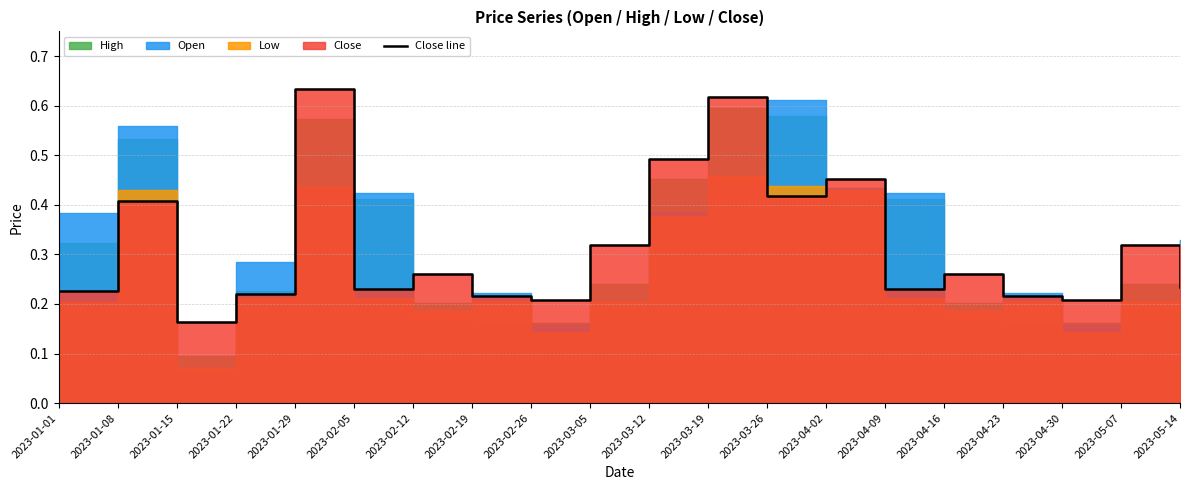

What value does the data have at 2023-04-16?

0.3